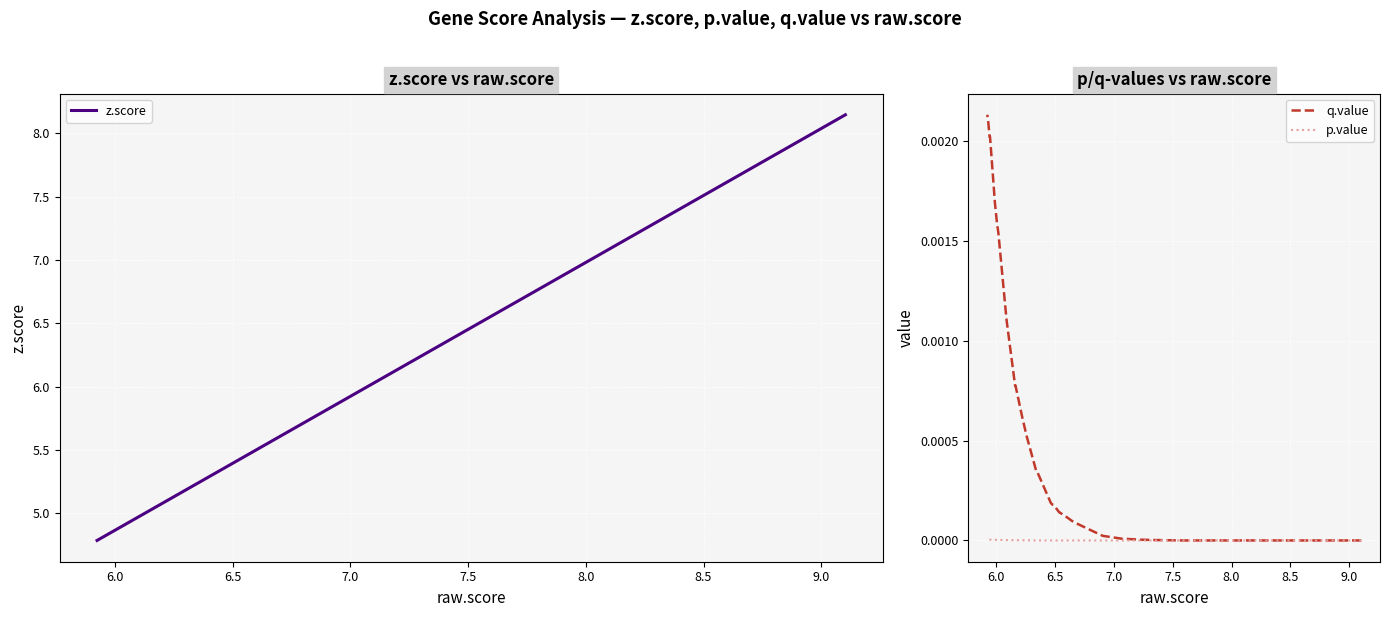

True or false: p.value has more than 2 interior local peaks.

False